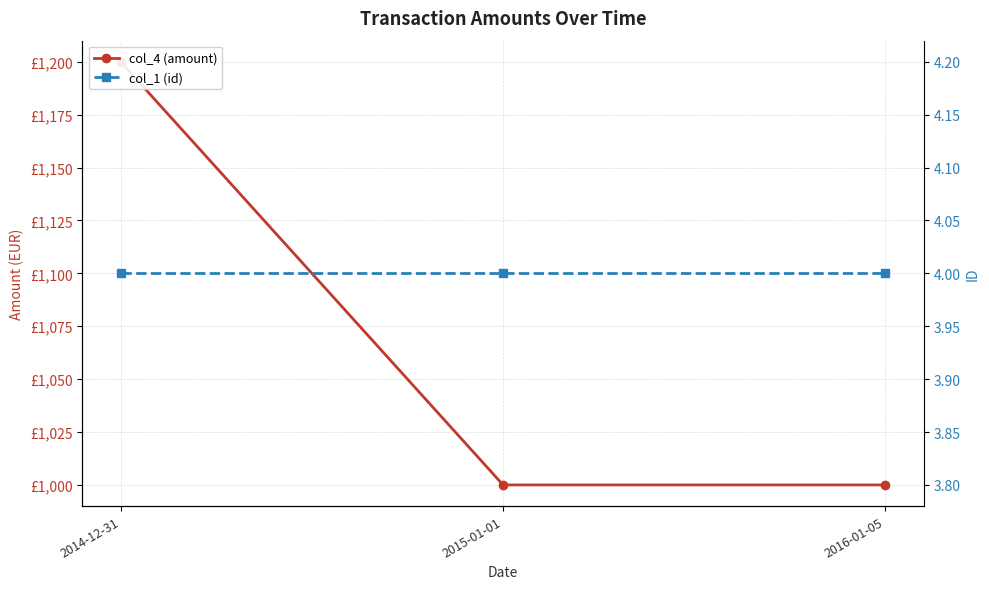

The col_4 (amount) series shows 814 at 2014-12-31. True or false?

False